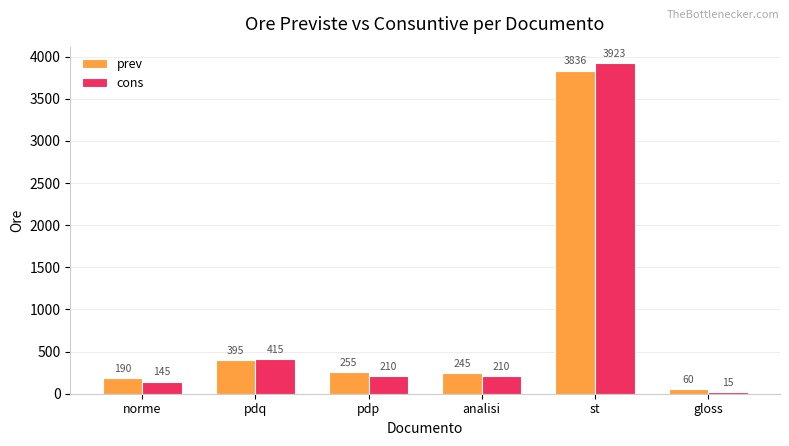

Reading left to right, transcribe all the data shown in this chart.

prev: 190	395	255	245	3836	60
cons: 145	415	210	210	3923	15